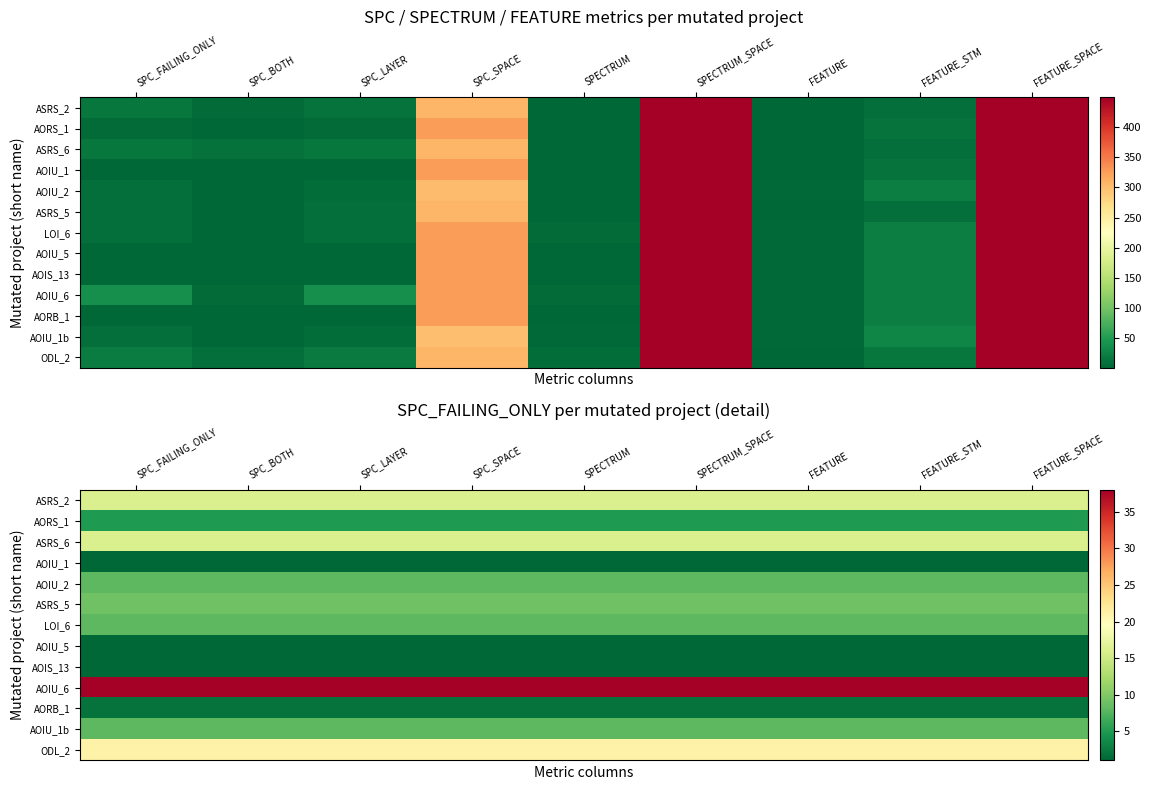

At which category is the sum across all series the highest?

SPC_FAILING_ONLY